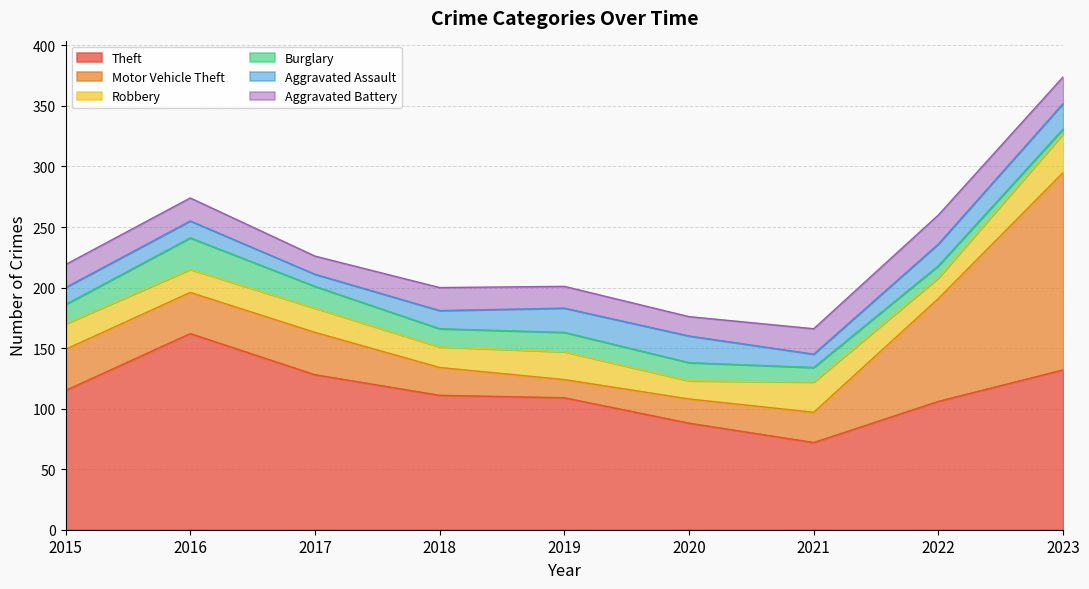

How many times do Aggravated Battery and Robbery cross each other?

6